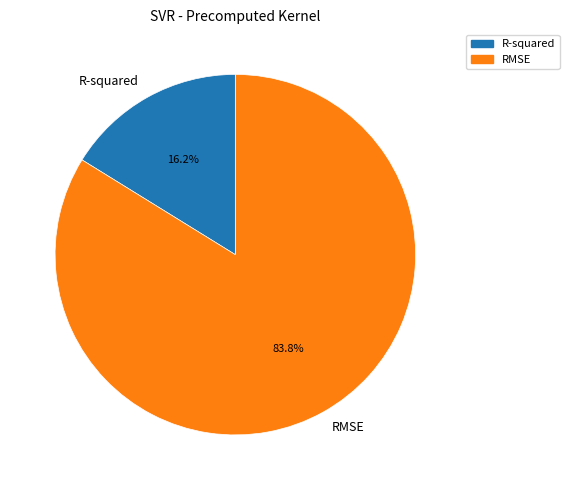

Which has a higher value, RMSE or R-squared?

RMSE